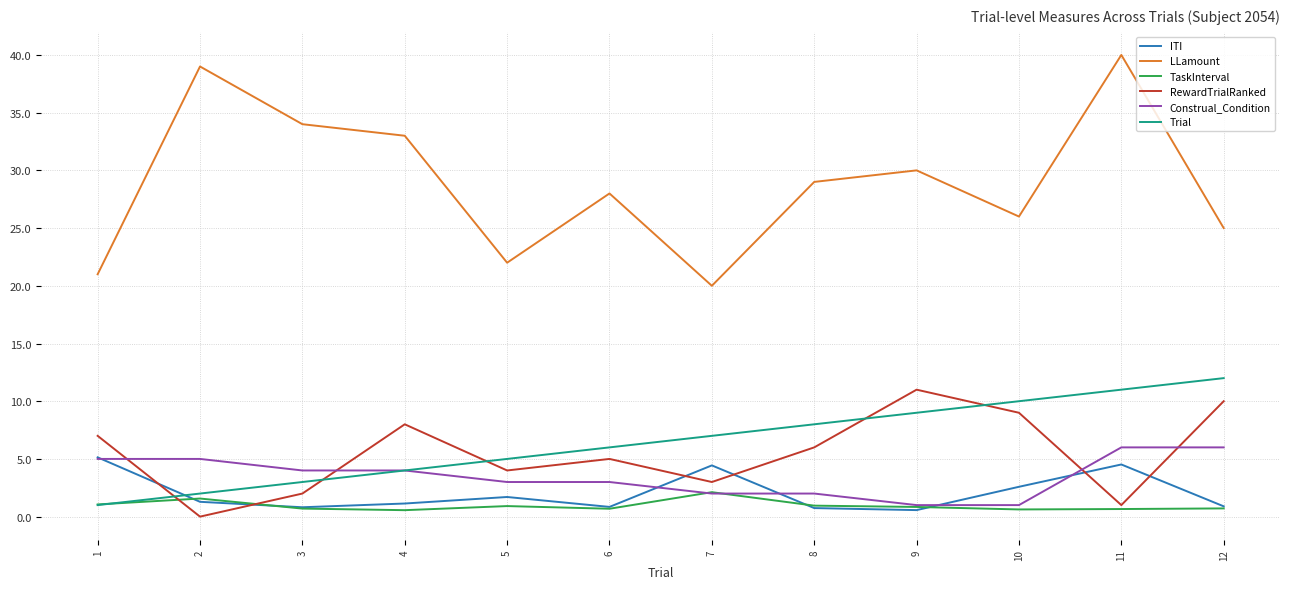

At which category is the sum across all series the highest?

11